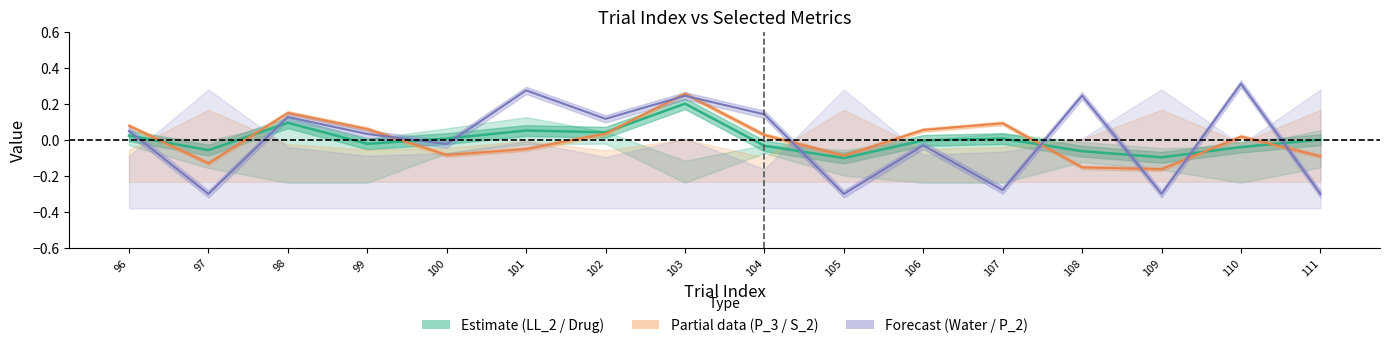

What is the difference between the second highest and second lowest values in the Water_center series?

0.6